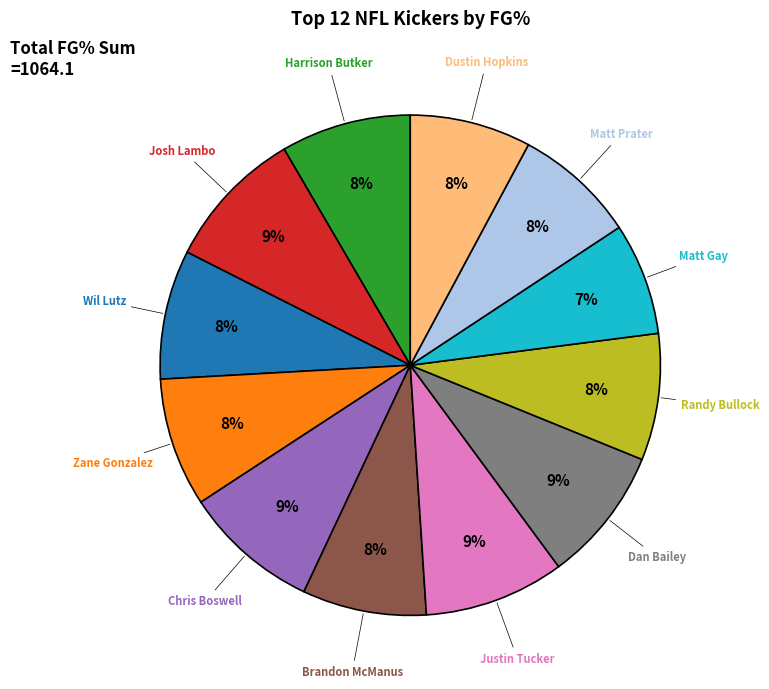

Is the sum of Chris Boswell and Matt Prater greater than half?

No